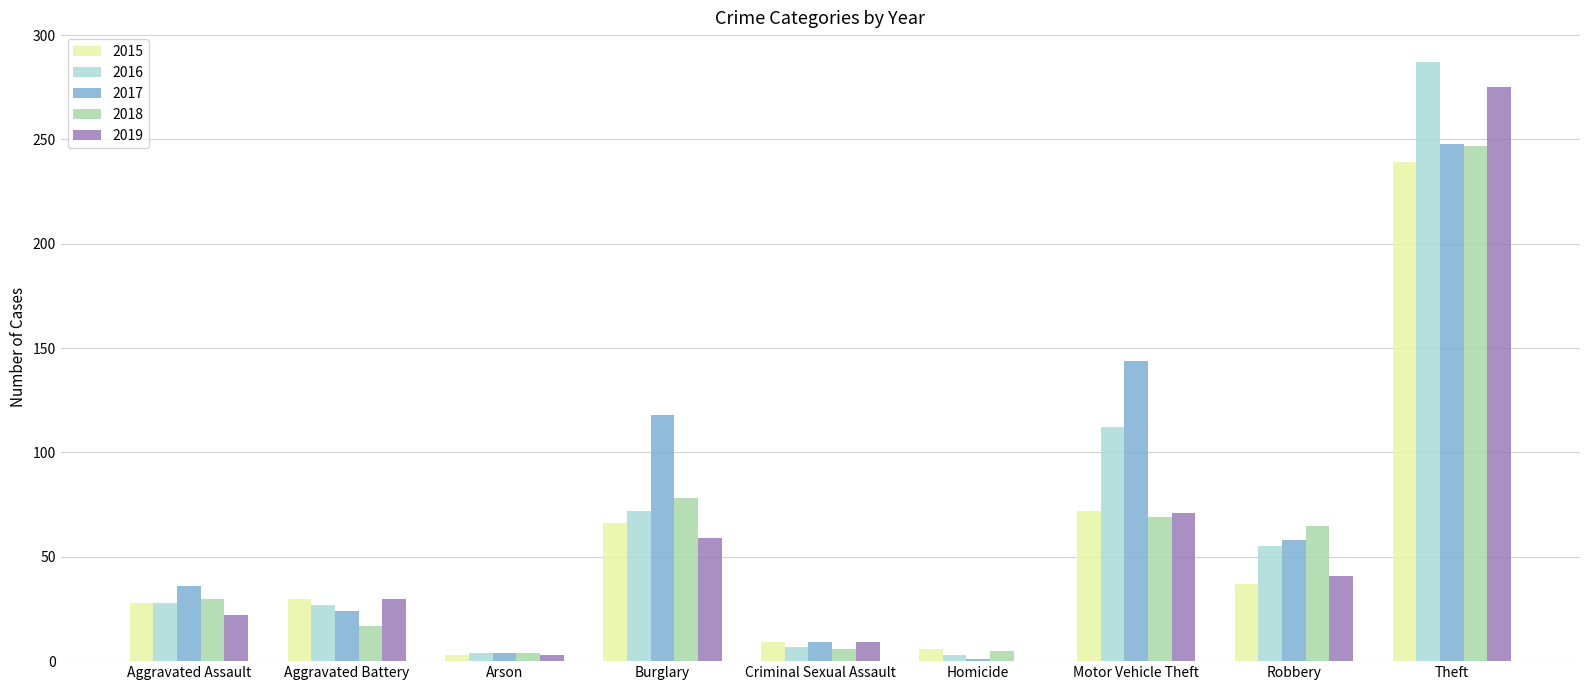

Which series has the widest spread of values?

2016